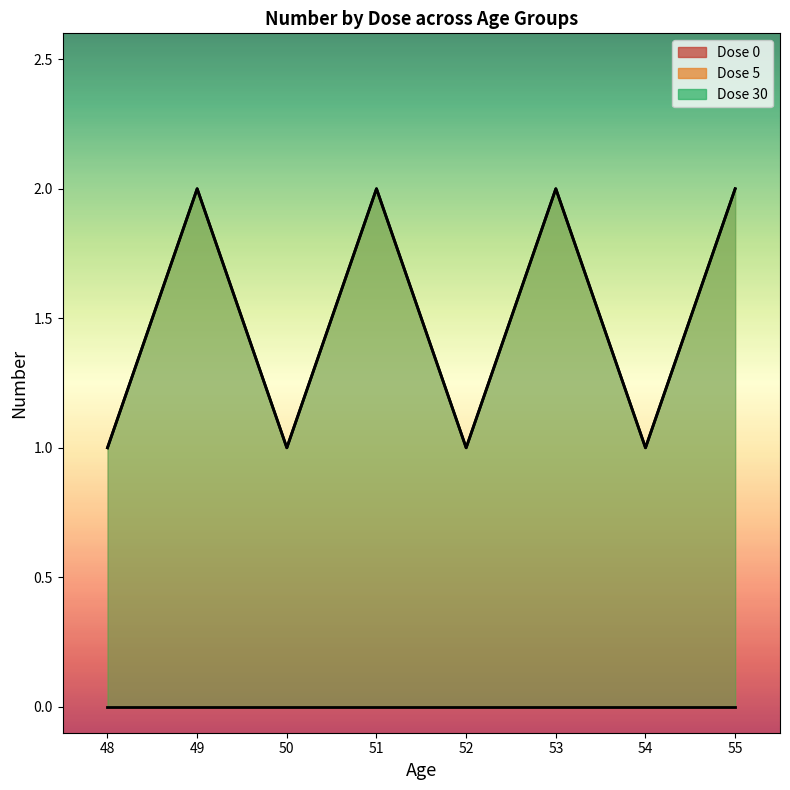

How many interior local valleys (lower than both neighbors) does the data have?

3